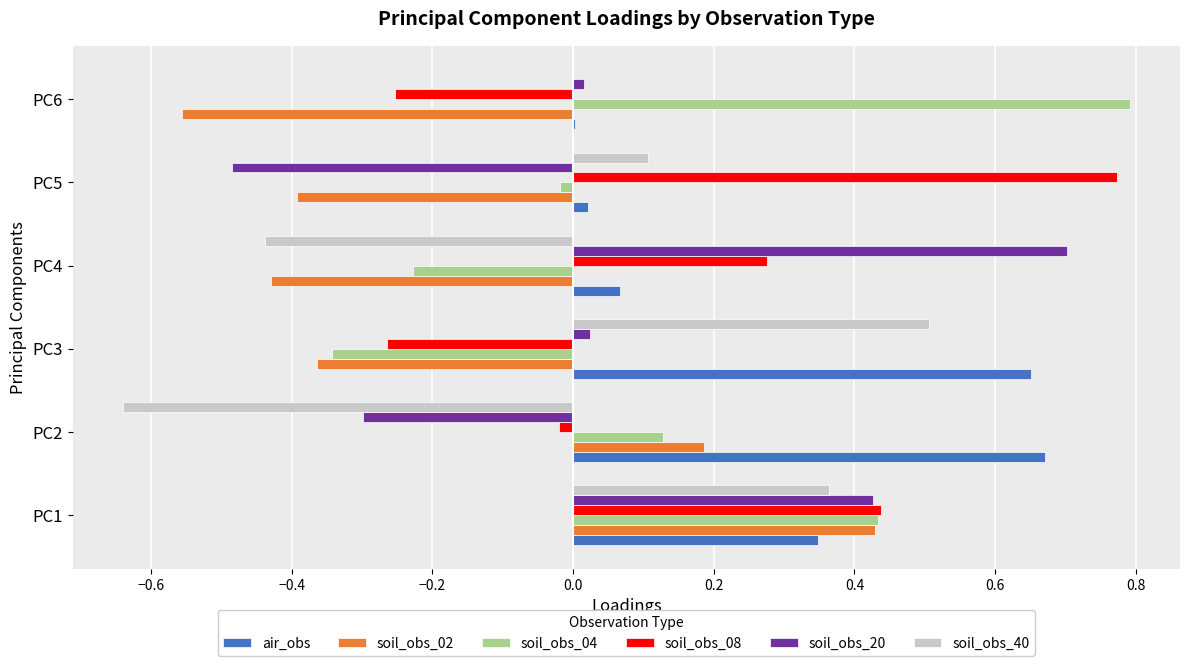

How many series are shown in this chart?

6